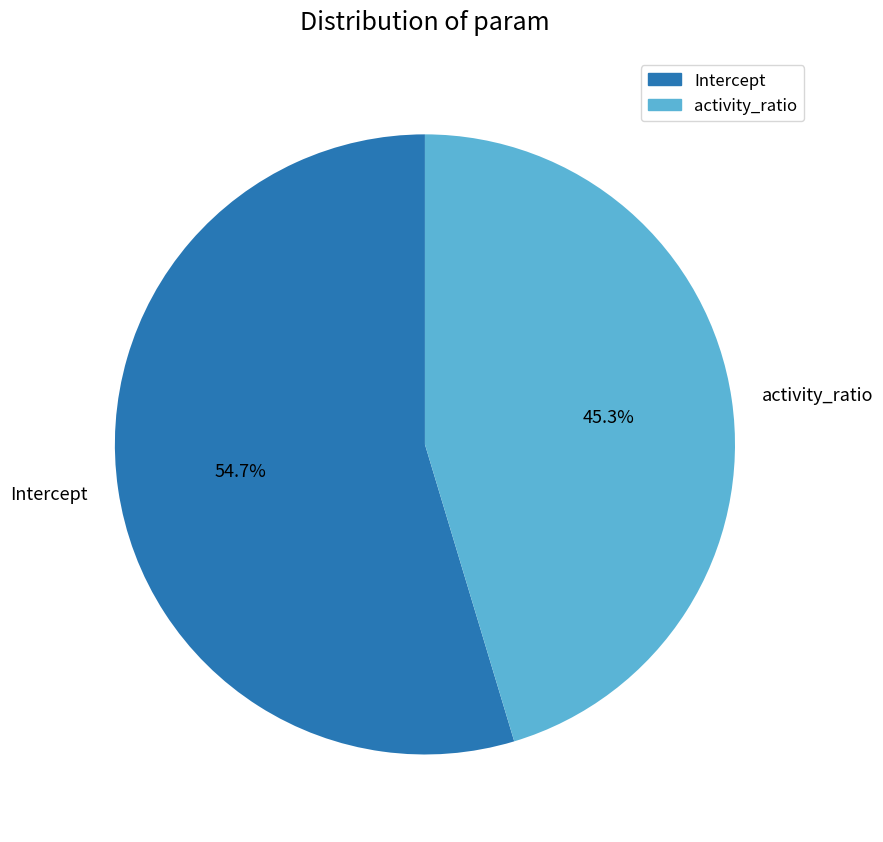

How many segments does this pie chart have?

2